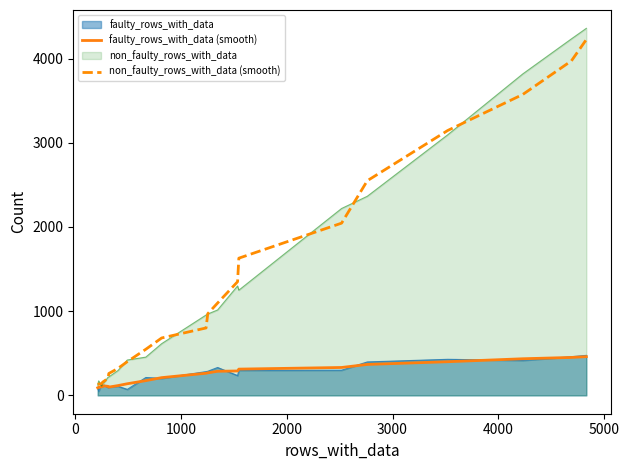

What is the maximum value for non_faulty_rows_with_data (smooth)?

4224.8